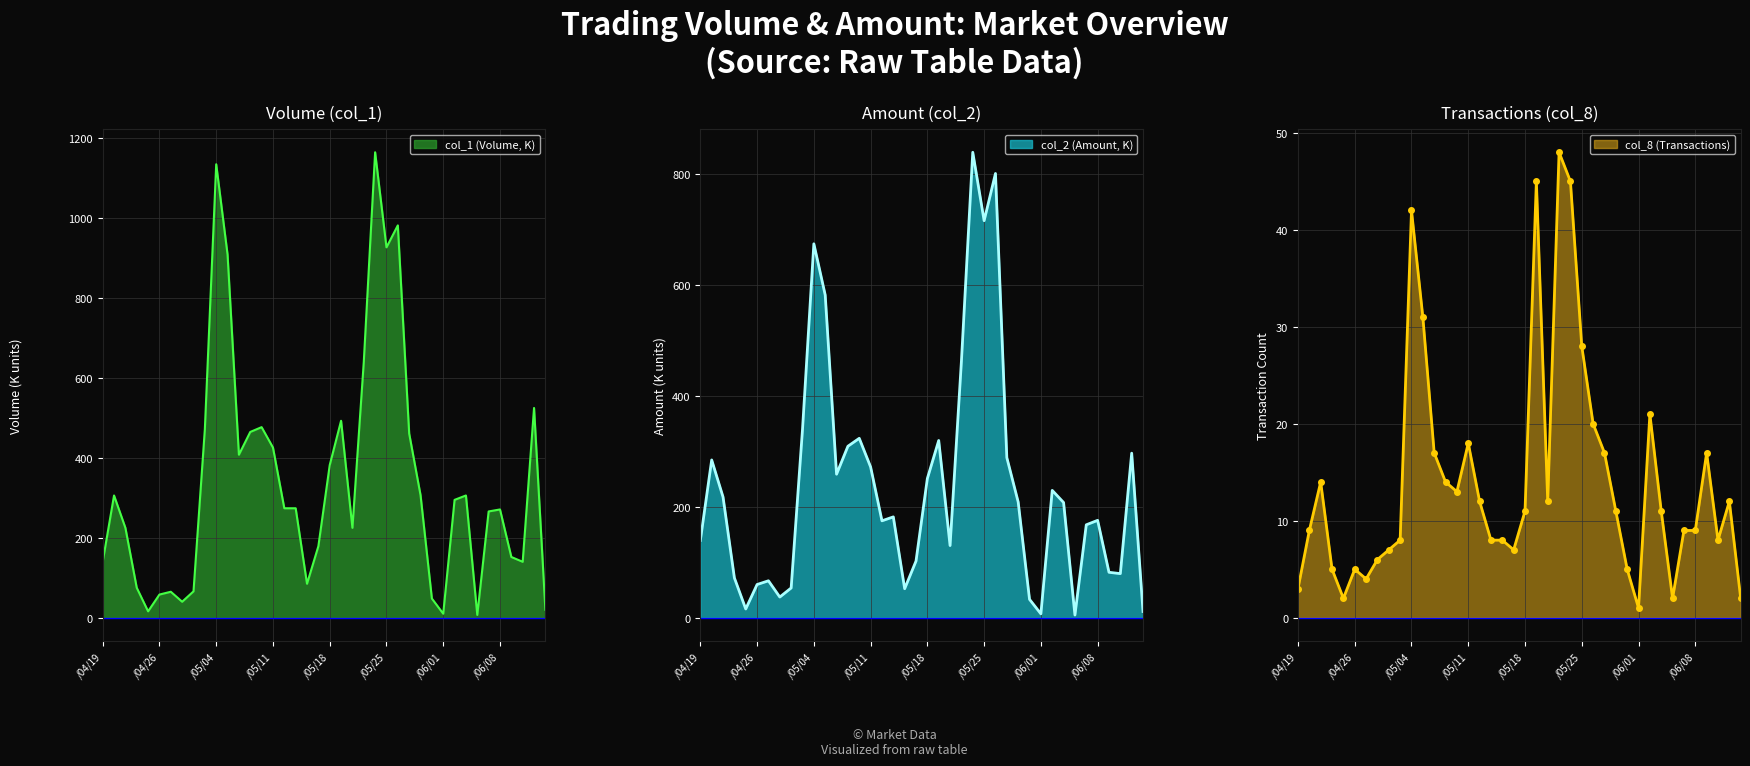

Where is the first local minimum for col_8?

4